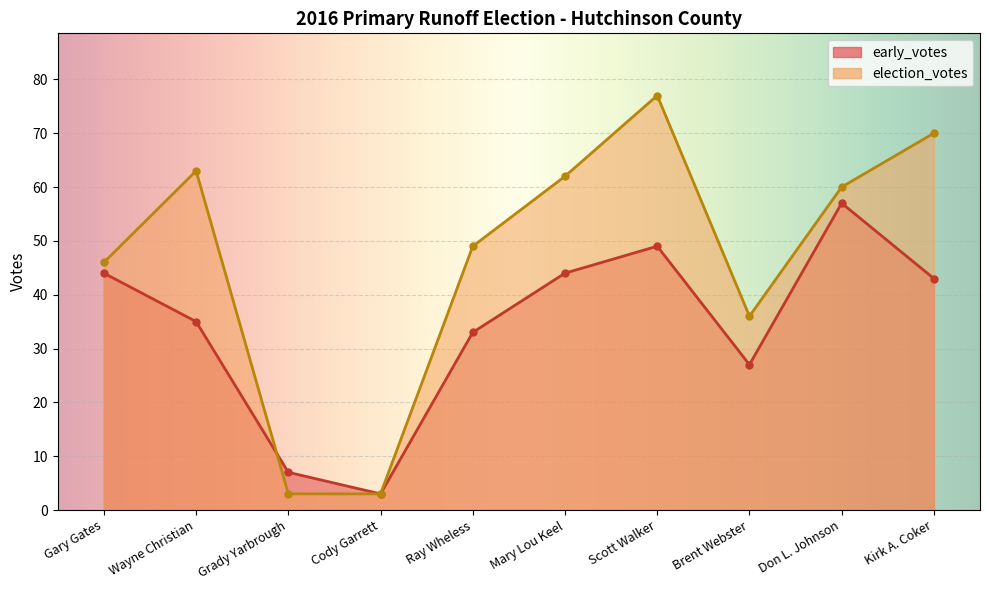

What are all the series names shown in the legend?

early_votes, election_votes